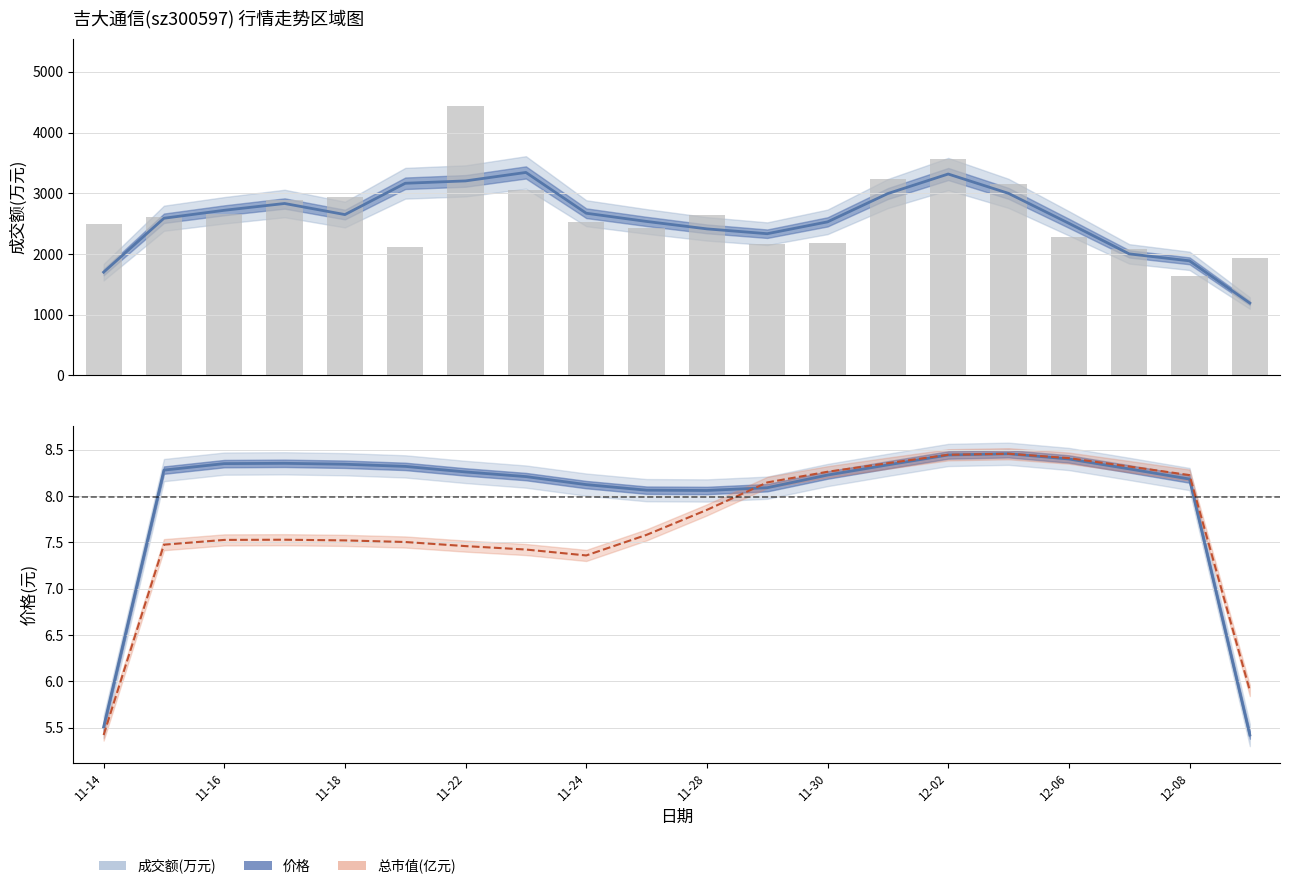

Is the value of 成交额(万元) at 2022-11-23 greater than the value of 总市值(亿元) at 2022-12-01?

Yes